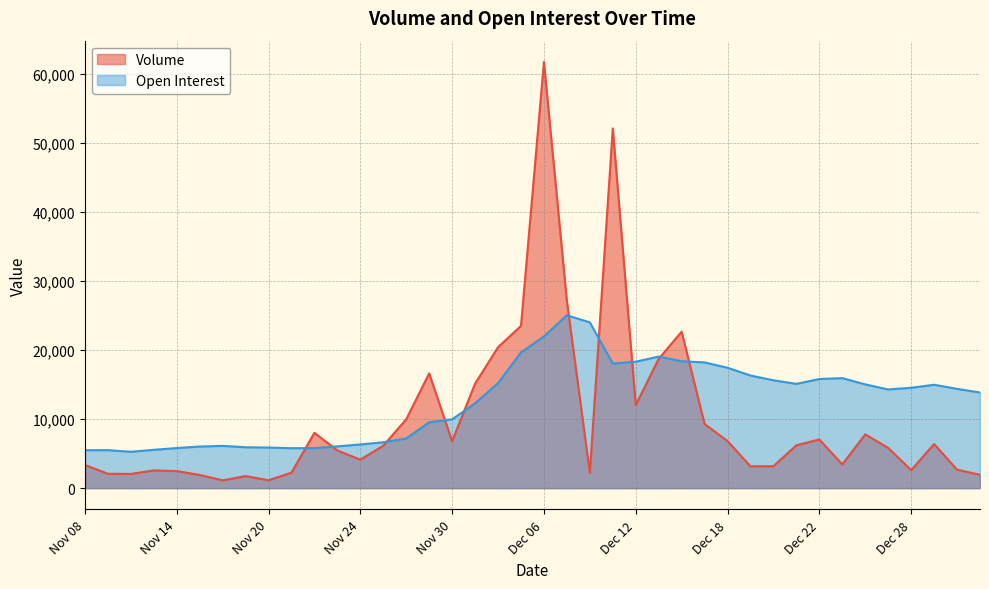

Reading right to left, extract all data points from this chart.

Volume: Jan 03=1937	Jan 02=2670	Dec 29=6382	Dec 28=2605	Dec 27=5823	Dec 26=7786	Dec 25=3435	Dec 22=7041	Dec 21=6207	Dec 20=3174	Dec 19=3157	Dec 18=6812	Dec 15=9291	Dec 14=22654	Dec 13=18724	Dec 12=12024	Dec 11=52096	Dec 08=2208	Dec 07=27094	Dec 06=61724	Dec 05=23496	Dec 04=20407	Dec 01=15128	Nov 30=6791	Nov 29=16620	Nov 28=9967	Nov 27=6141	Nov 24=4123	Nov 23=5453	Nov 22=8008	Nov 21=2244	Nov 20=1137	Nov 17=1745	Nov 16=1123	Nov 15=1916	Nov 14=2467	Nov 13=2563	Nov 10=2056	Nov 09=2076	Nov 08=3354
Open Interest: Jan 03=13850	Jan 02=14375	Dec 29=14973	Dec 28=14530	Dec 27=14291	Dec 26=15024	Dec 25=15931	Dec 22=15802	Dec 21=15099	Dec 20=15620	Dec 19=16308	Dec 18=17434	Dec 15=18204	Dec 14=18374	Dec 13=19057	Dec 12=18310	Dec 11=18047	Dec 08=24010	Dec 07=25035	Dec 06=21976	Dec 05=19643	Dec 04=15204	Dec 01=12282	Nov 30=9965	Nov 29=9534	Nov 28=7186	Nov 27=6638	Nov 24=6327	Nov 23=6045	Nov 22=5793	Nov 21=5781	Nov 20=5875	Nov 17=5920	Nov 16=6118	Nov 15=6023	Nov 14=5802	Nov 13=5545	Nov 10=5262	Nov 09=5501	Nov 08=5489